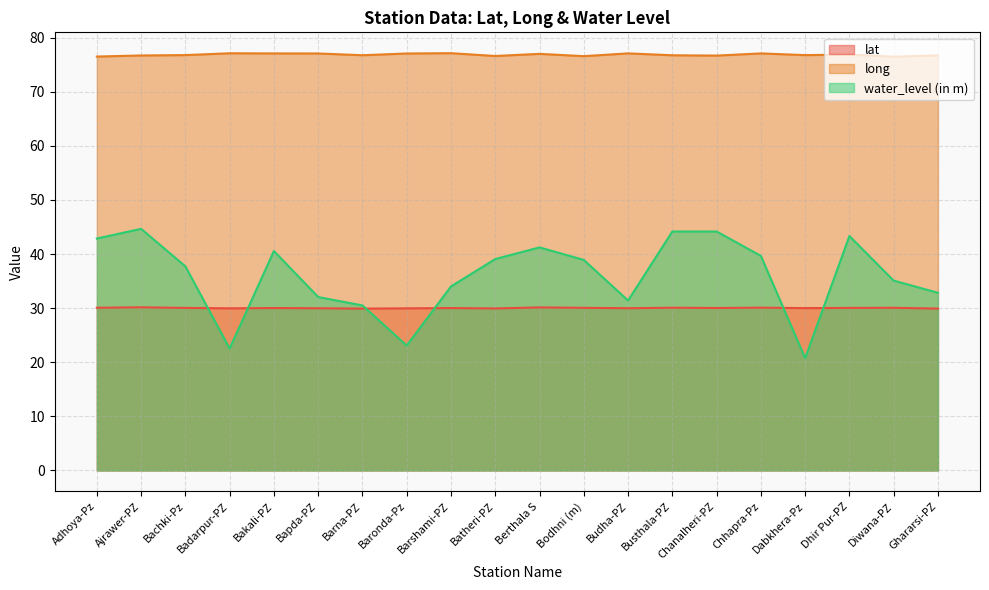

What is the average value of the long series?

76.8